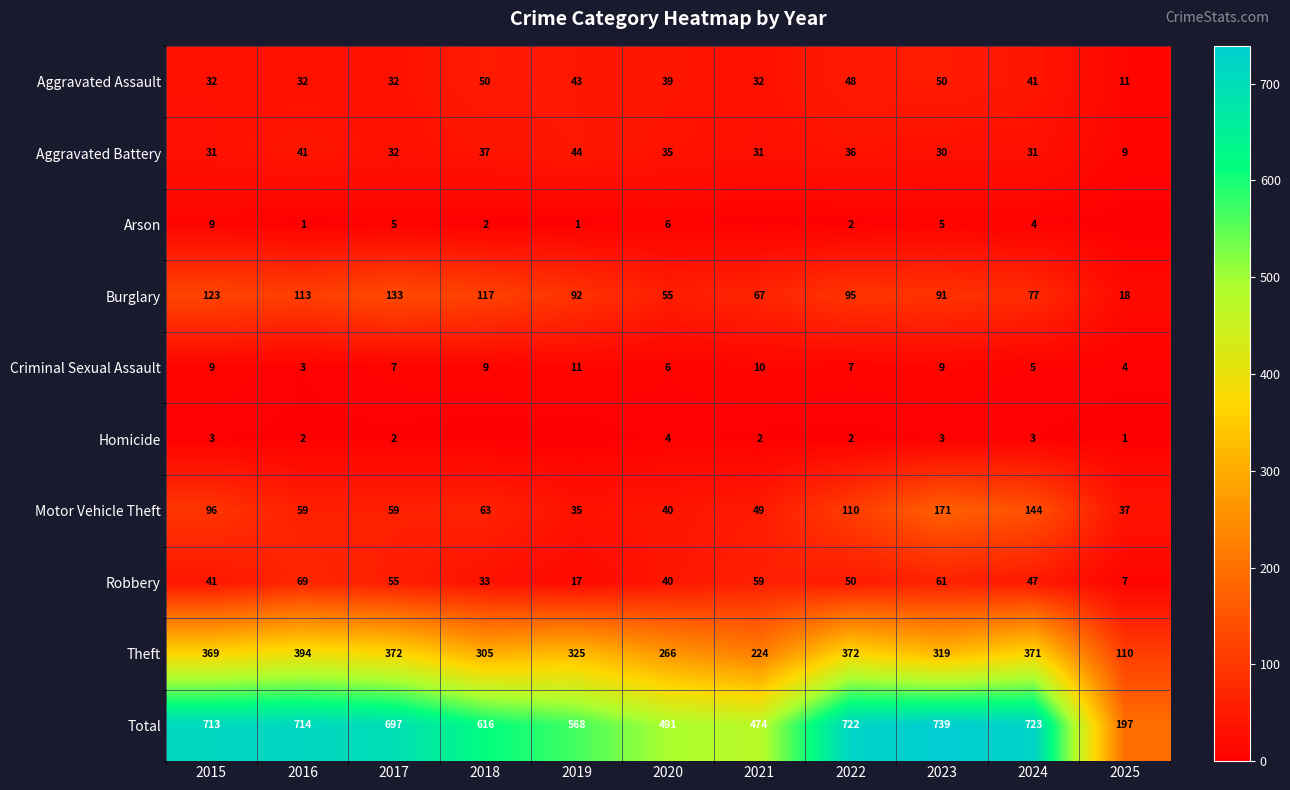

What is the difference between the maximum and minimum values in the Theft series?

284